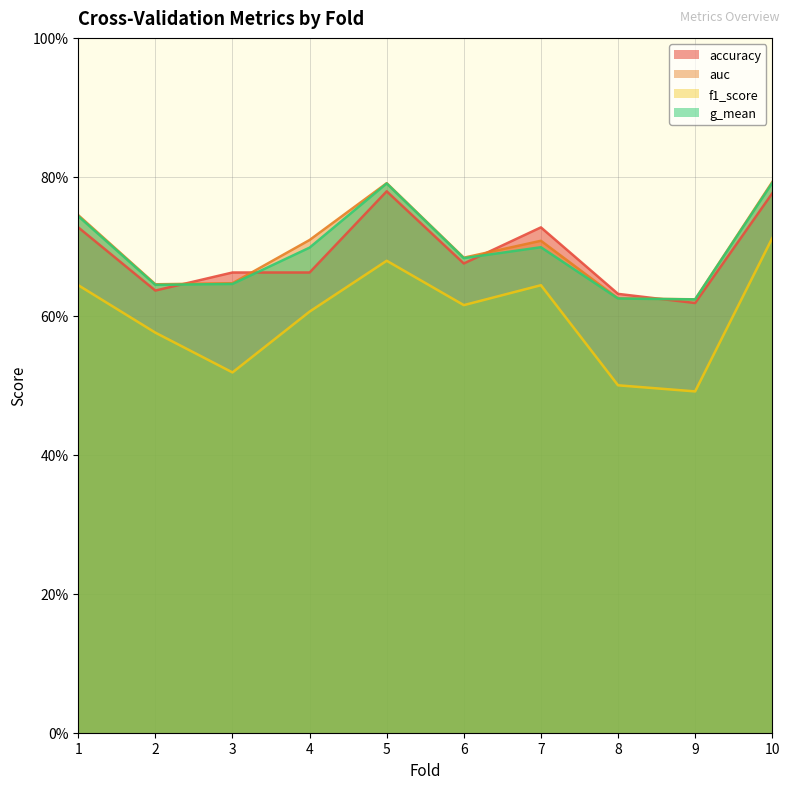

Which series has the largest total across all categories?

auc